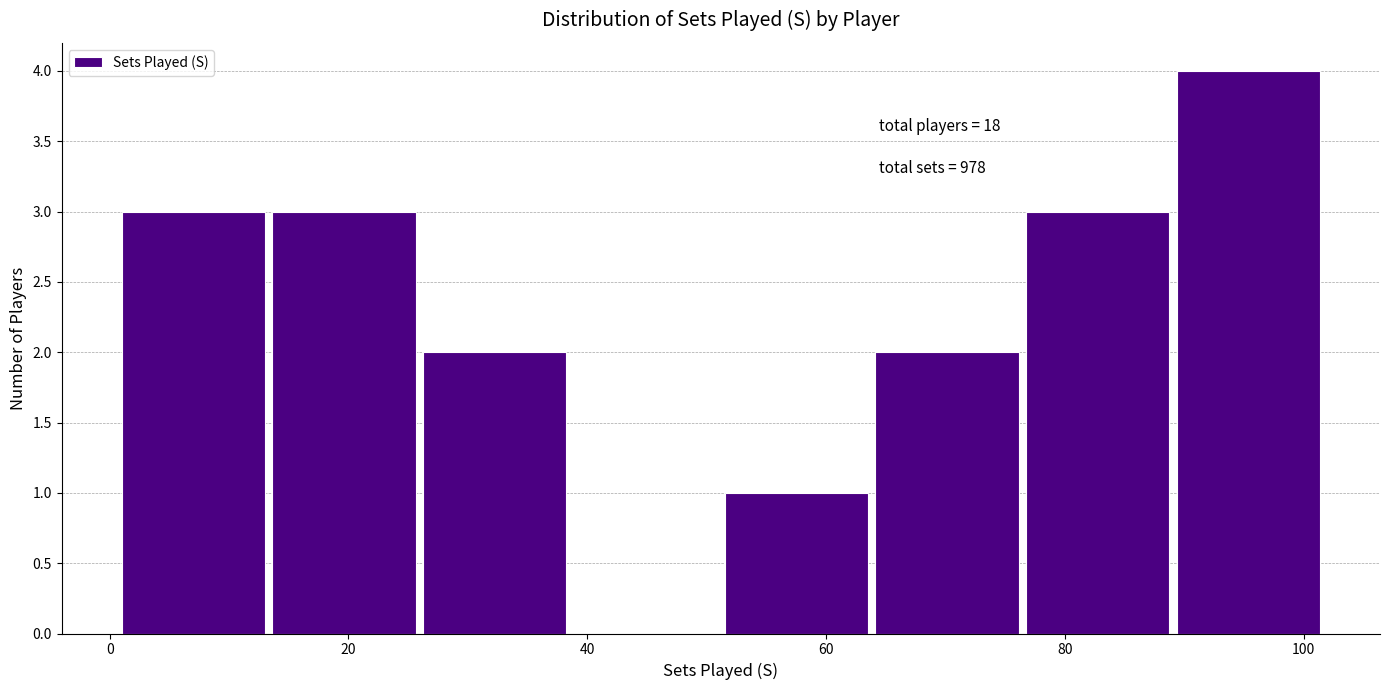

Over which range of the x-axis is the bar tallest?

90 to 102